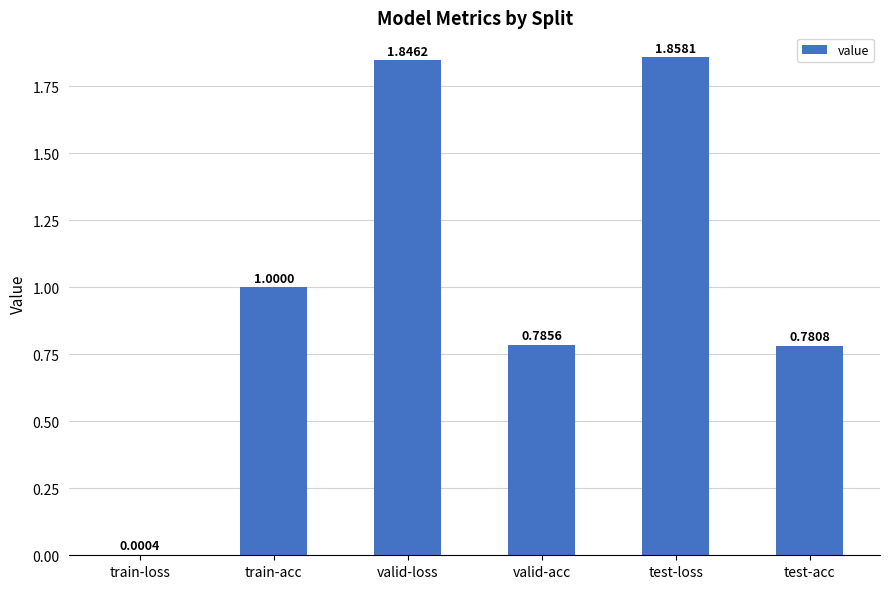

What is the change in value from train-acc to test-loss?

+0.9